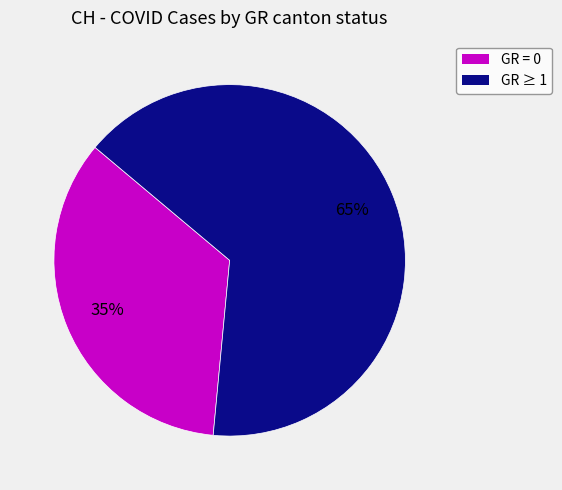

Is there any slice that represents more than half of the pie?

Yes